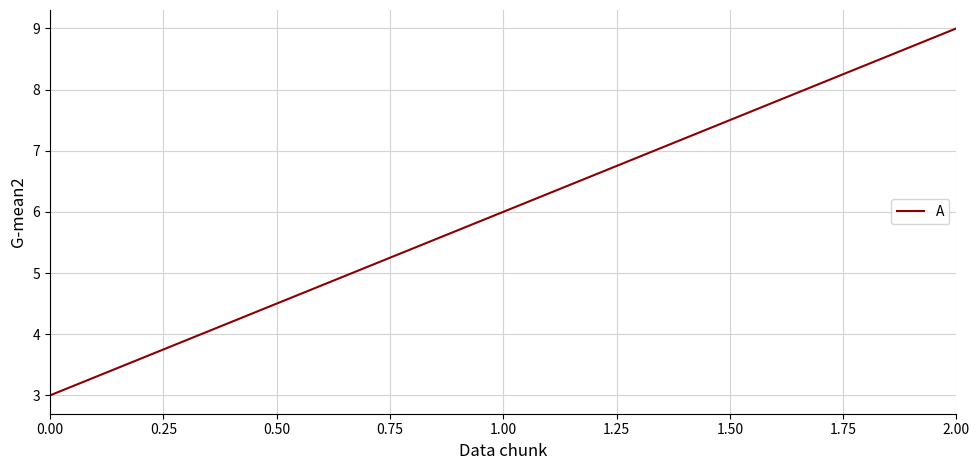

How many values are below 6?

1